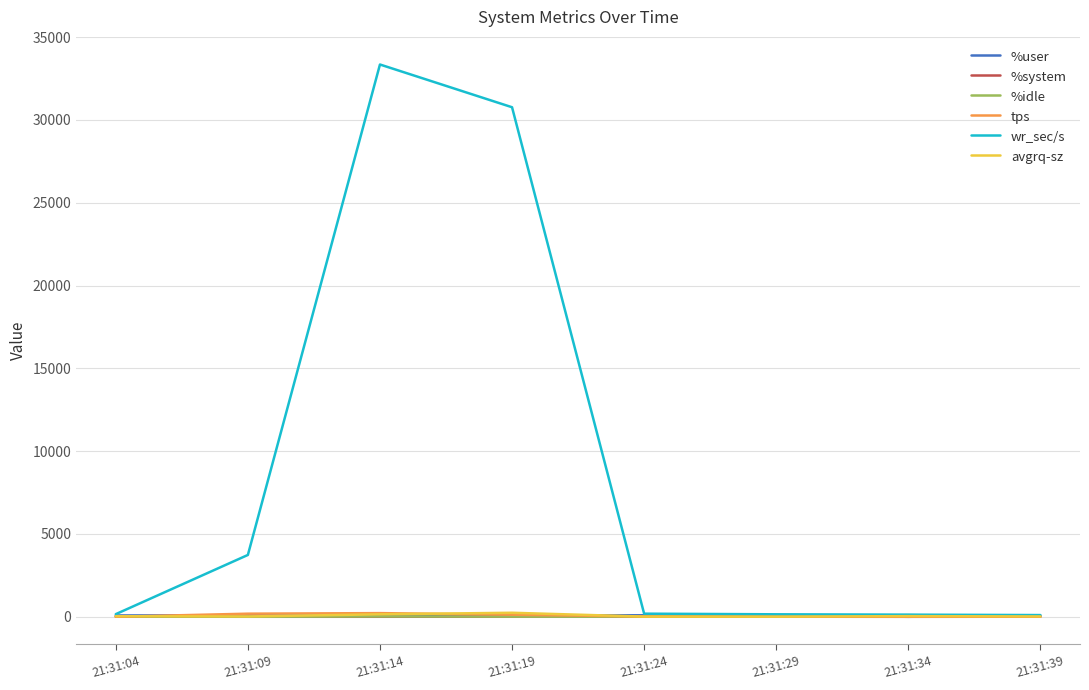

How many lines are shown in the chart?

6